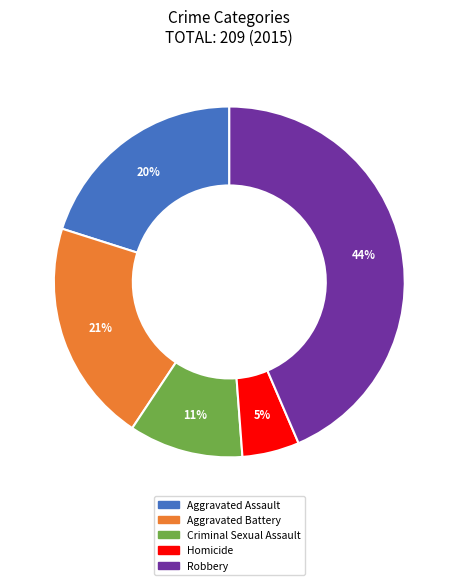

To the nearest percent, what is the average slice percentage?

20%